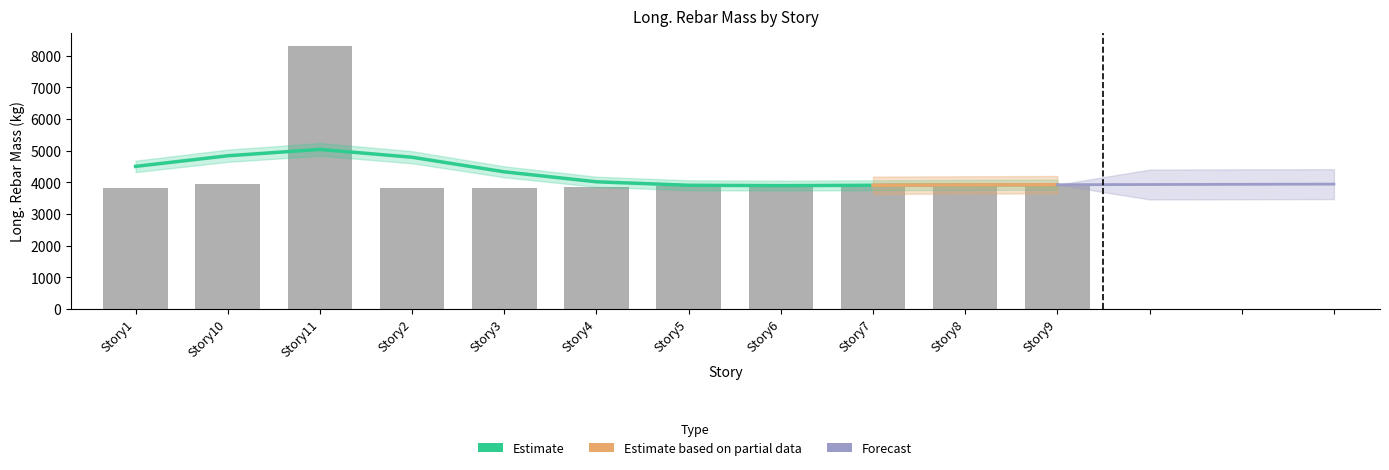

The chart shows a value of 2665.3 at Story2. True or false?

False